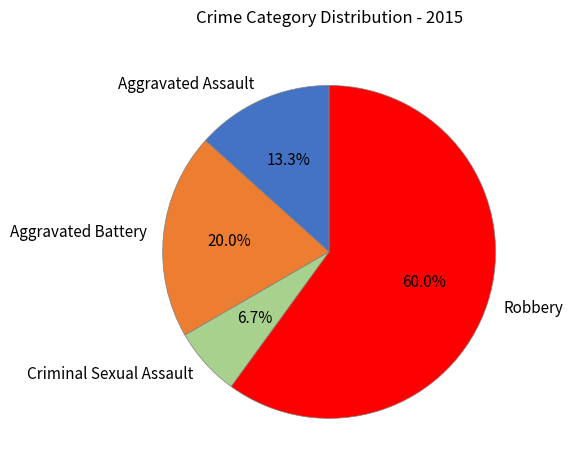

Combined, what portion of the pie is Robbery and Aggravated Battery?

80.0%